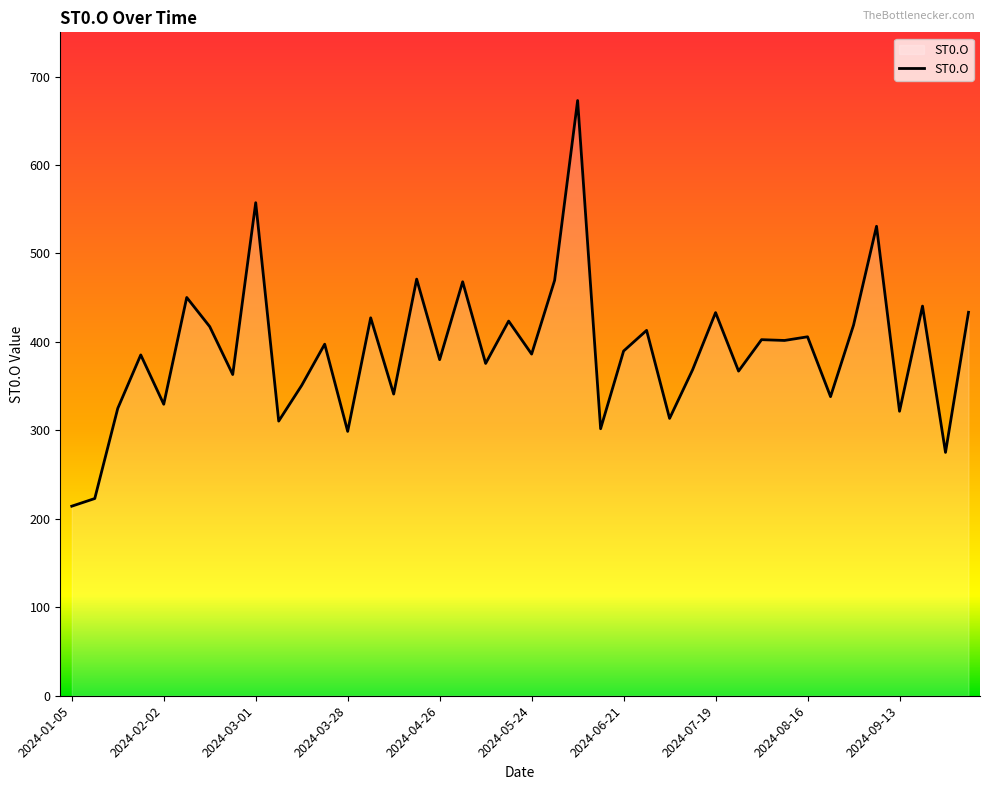

What is the smallest value displayed?

214.3